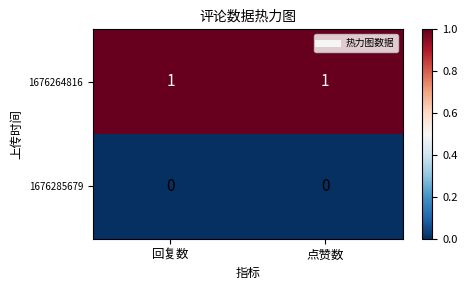

The 1676264816 series shows 1 at 点赞数. True or false?

True